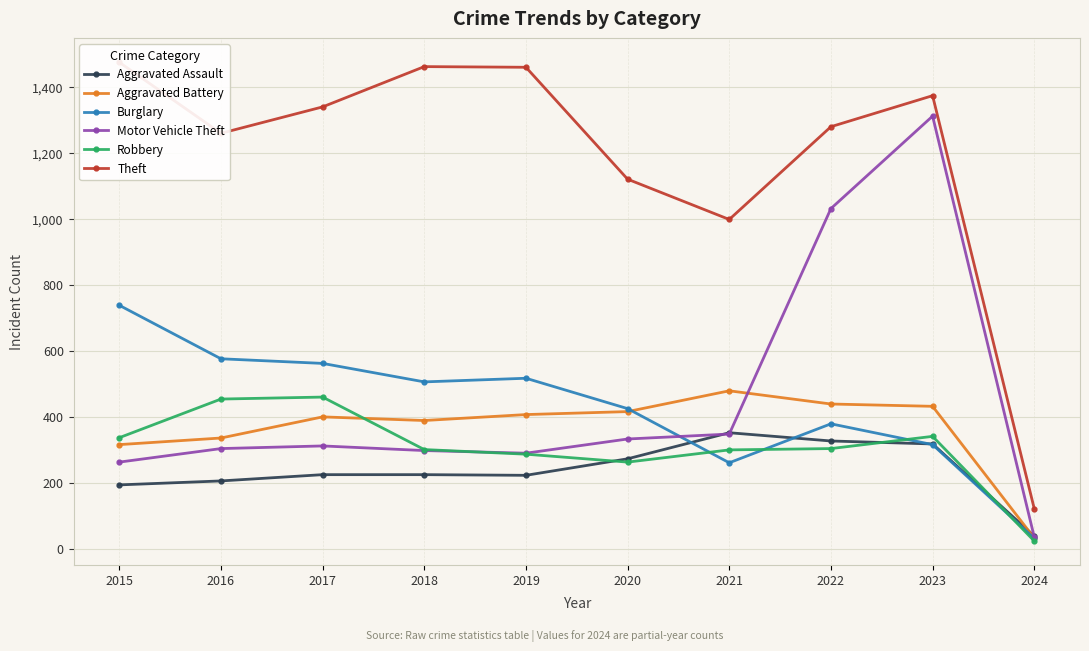

How many intersections are there between Robbery and Motor Vehicle Theft?

1